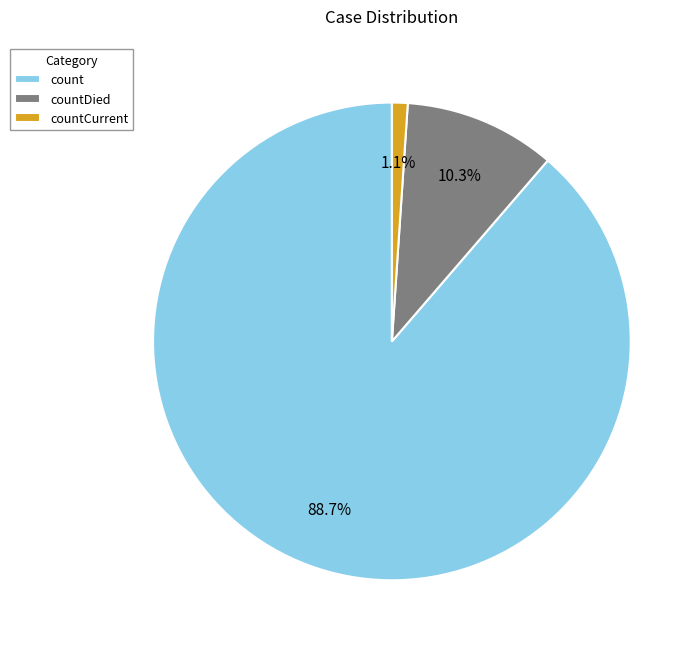

What percentage is the count slice, to the nearest percent?

89%